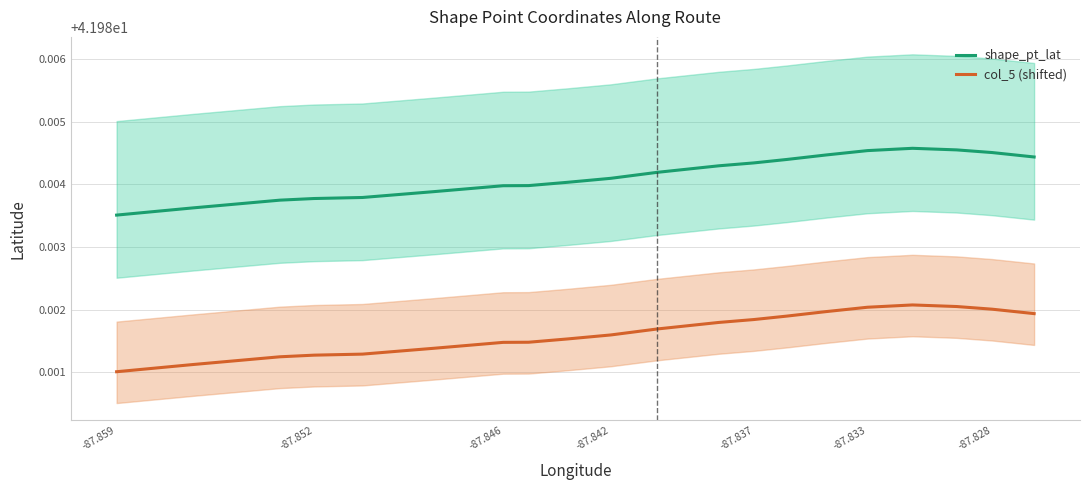

Does the chart have visible grid lines?

Yes